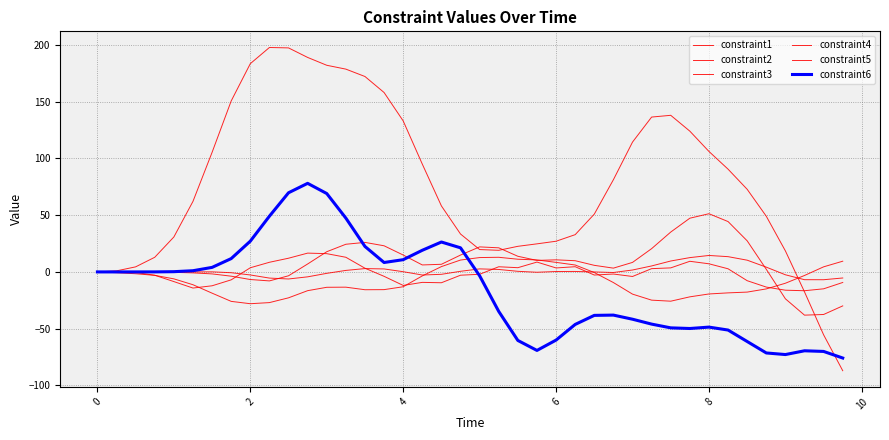

How many values in the constraint2 series exceed -9?

18